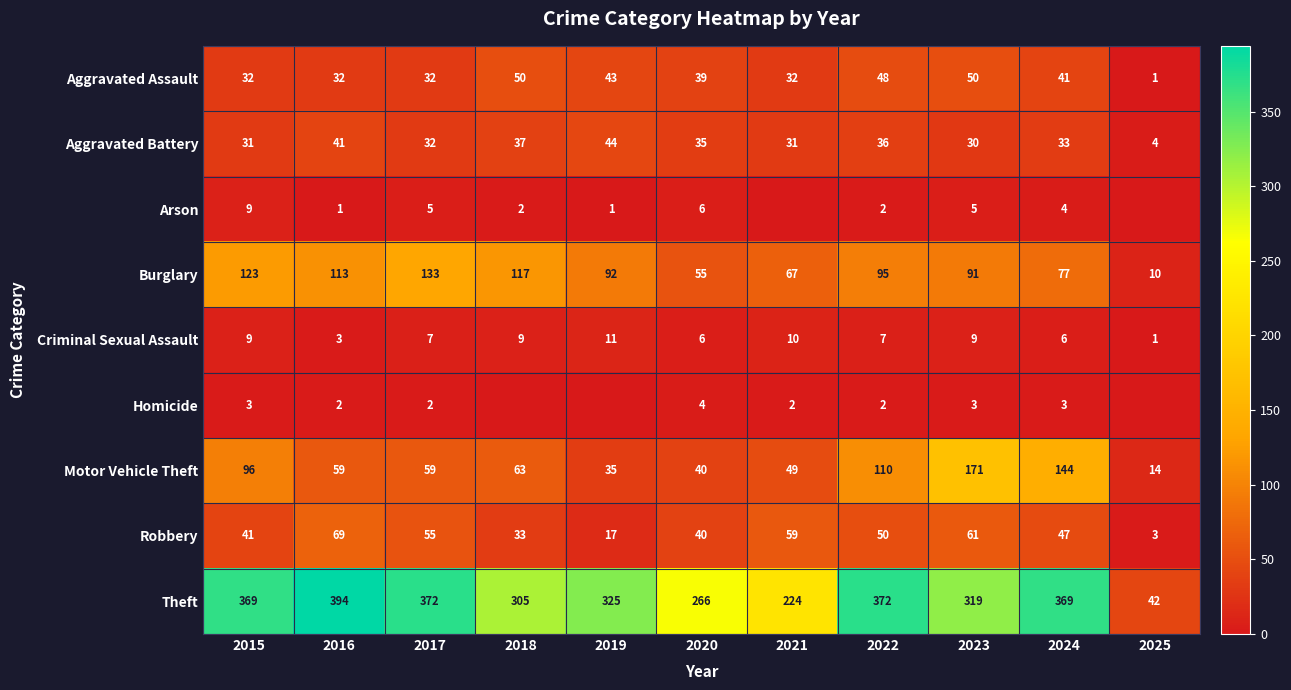

What is the minimum value for Burglary?

10